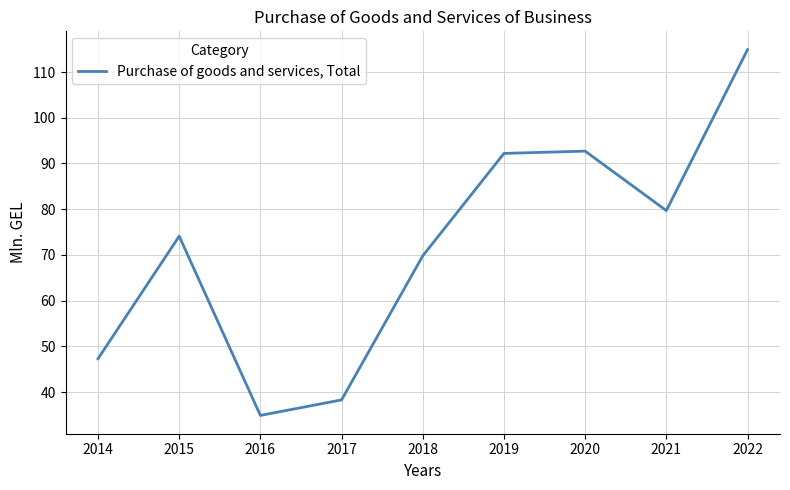

What is the change in value from 2016 to 2019?

+57.3